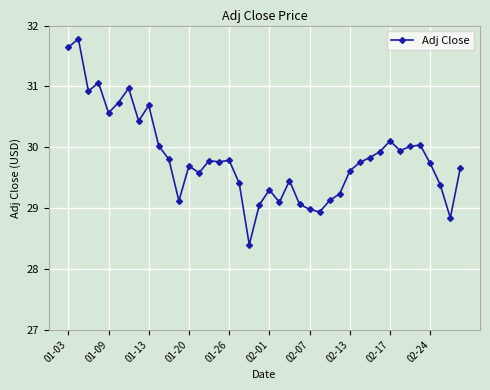

What is the value of the 8th point from the left?

30.4